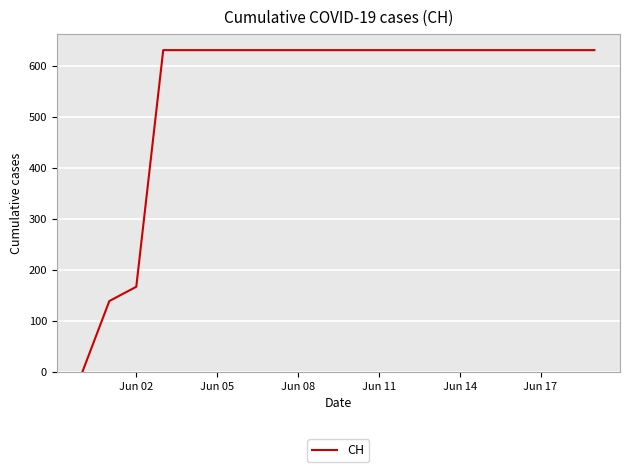

Does the chart display data point markers on the line(s)?

No